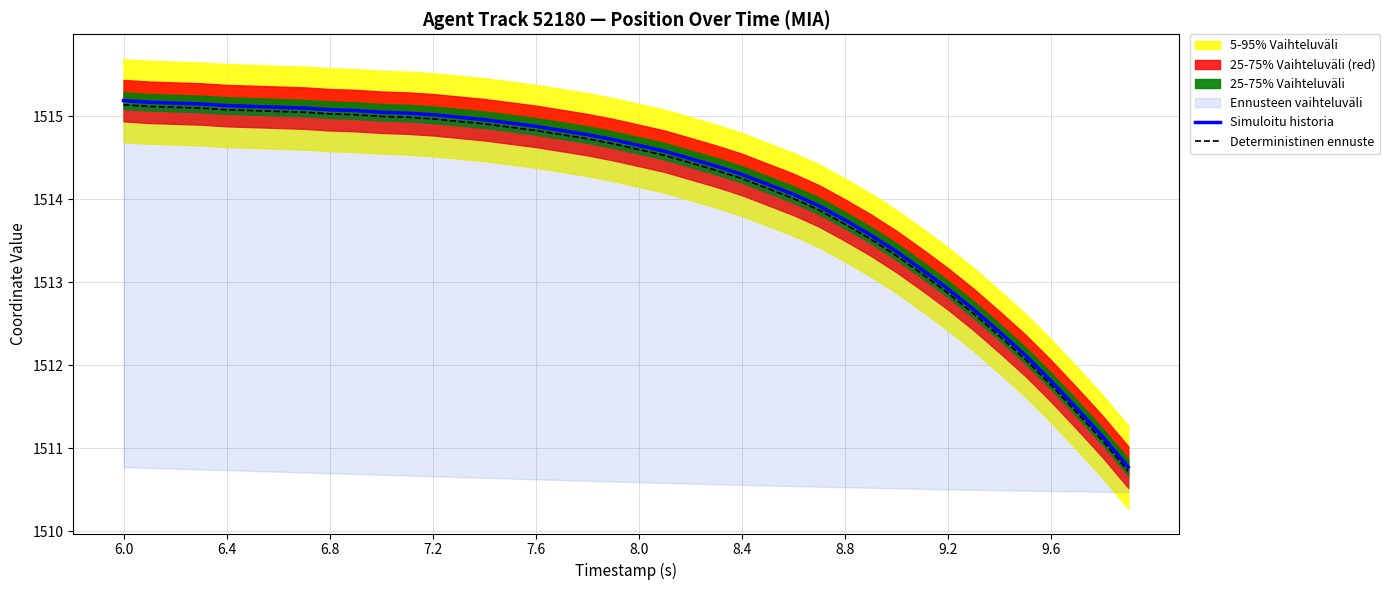

What is the highest value of the Deterministinen ennuste series?

1515.1